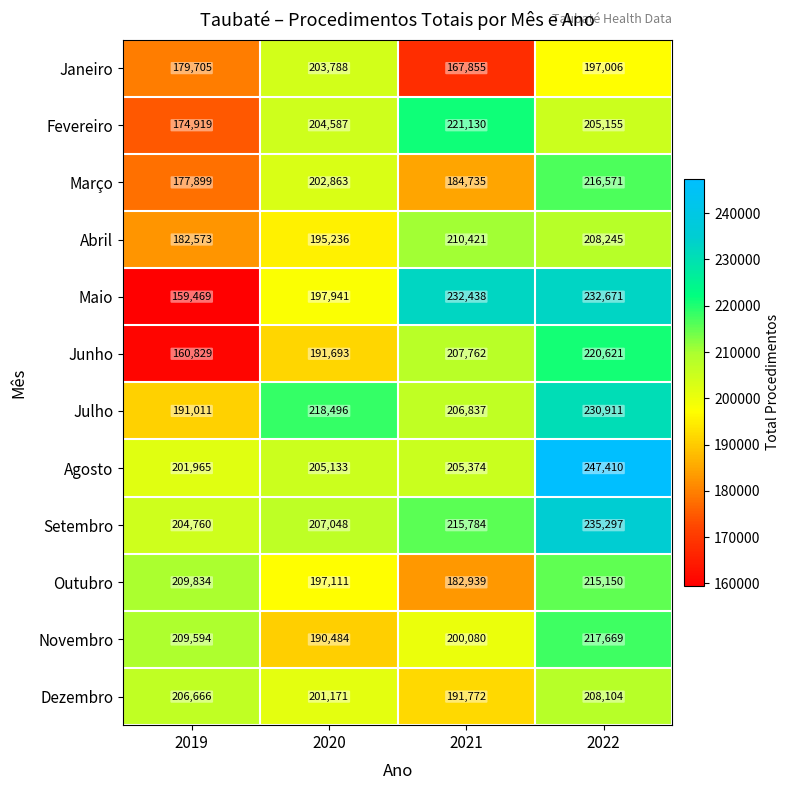

How many distinct data groups are displayed?

12